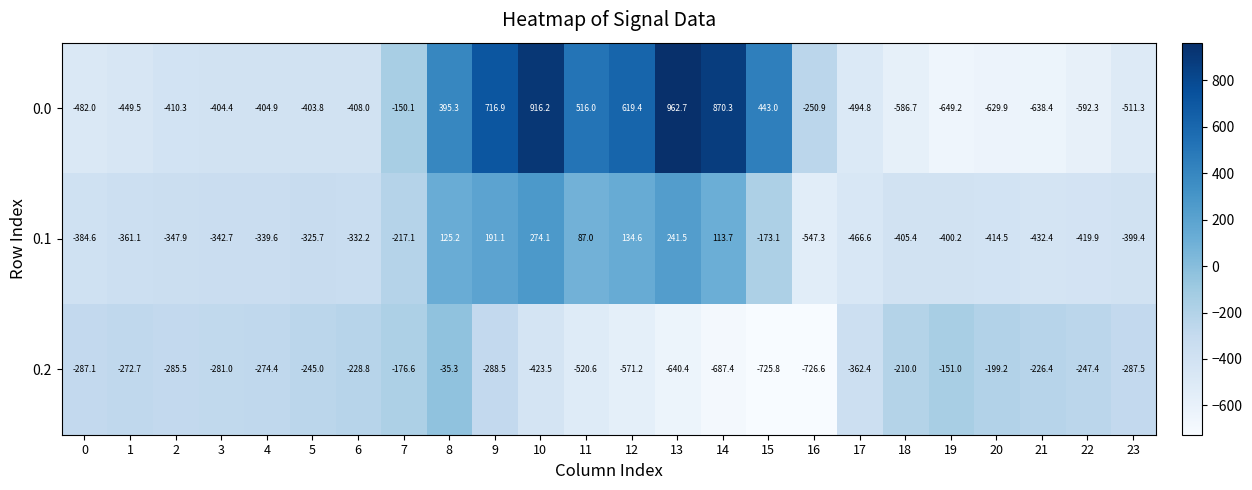

At which category does the chart reach its minimum across all series?

16